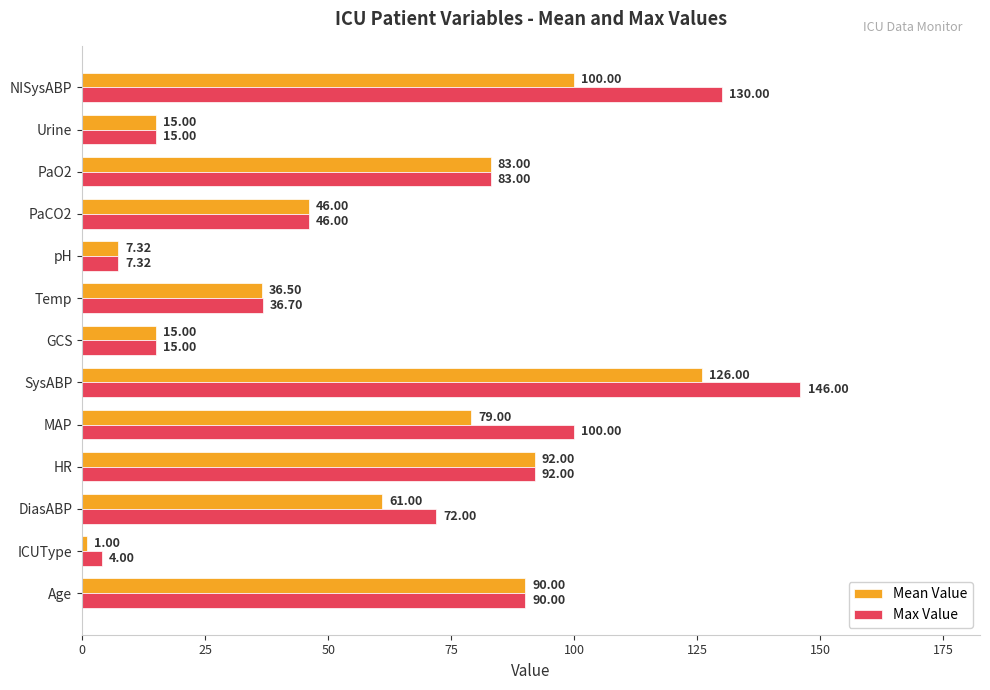

Rank the series by their maximum value, from highest to lowest.

Max Value, Mean Value